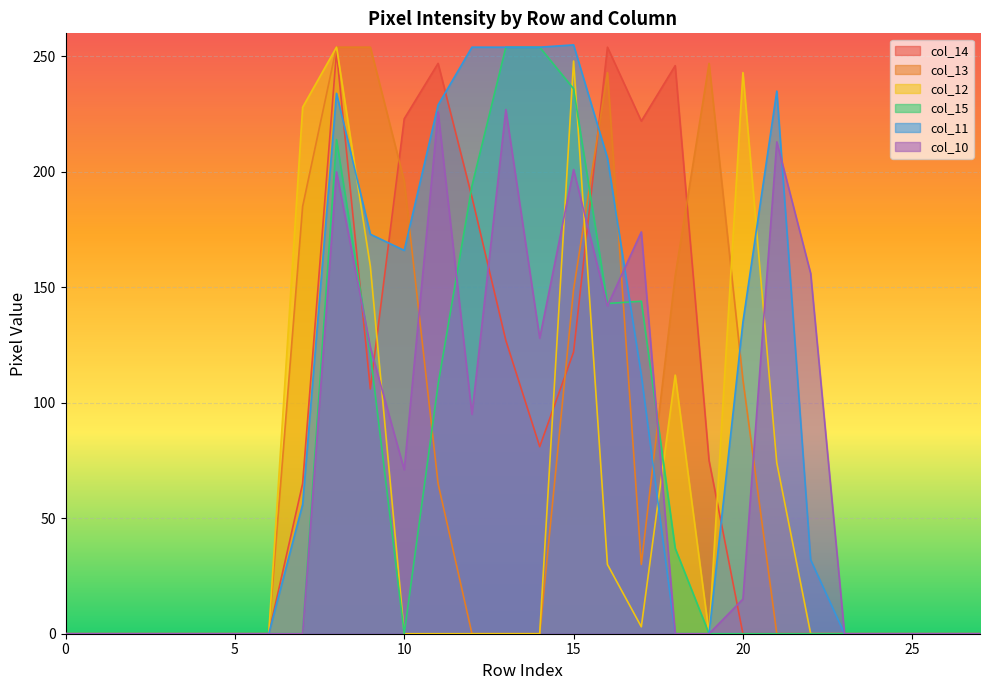

The value of col_13 at 15 is 230. True or false?

False